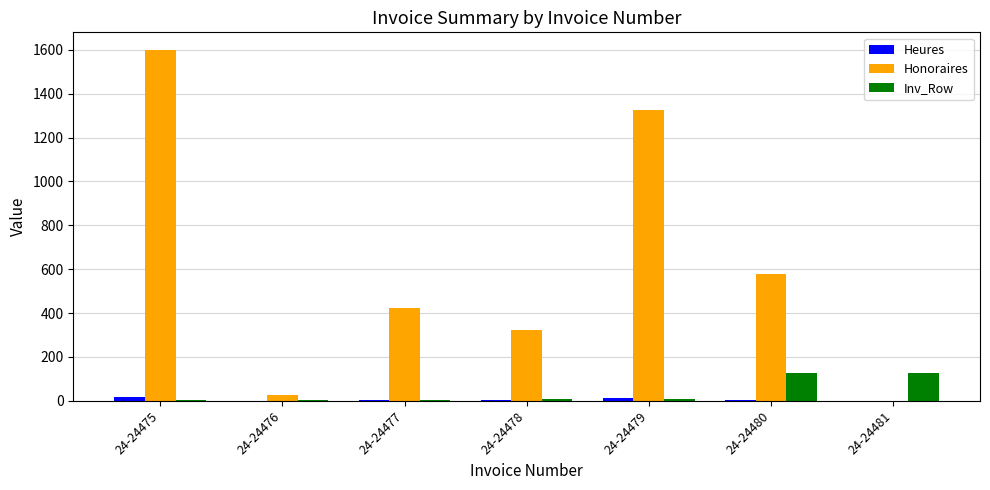

The Honoraires series shows 402.5 at 24-24480. True or false?

False